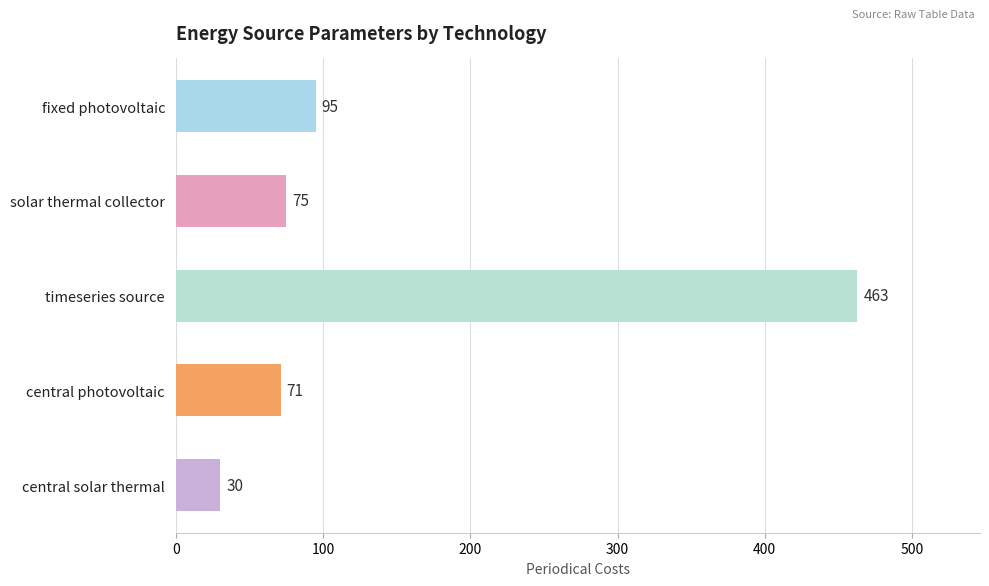

What is the difference between the maximum and minimum values?

433